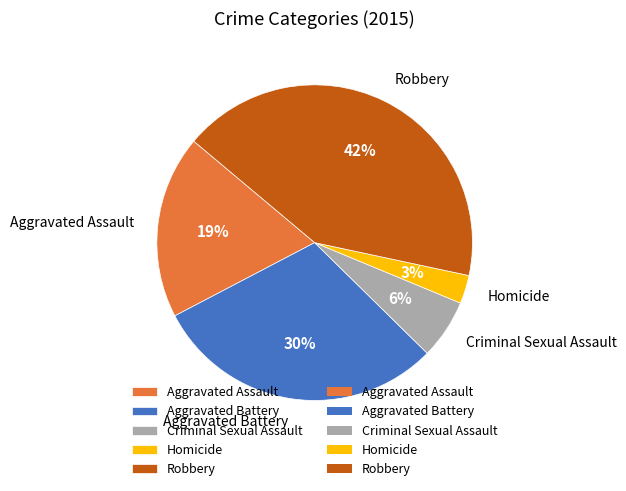

Is the sum of Robbery and Aggravated Assault greater than half?

Yes